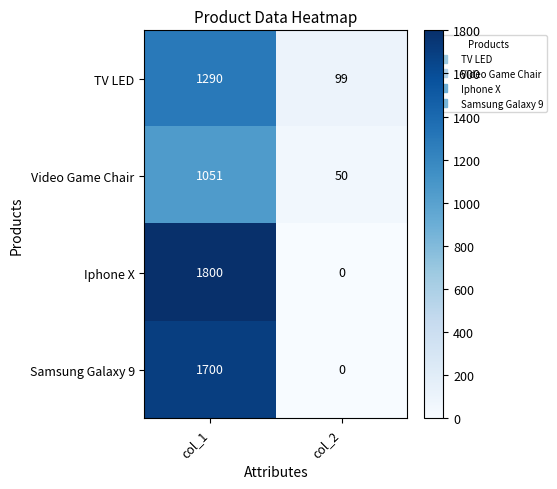

Reading right to left, what are all the values shown in this chart?

TV LED: col_2=99	col_1=1290
Video Game Chair: col_2=50	col_1=1051
Iphone X: col_2=0	col_1=1800
Samsung Galaxy 9: col_2=0	col_1=1700